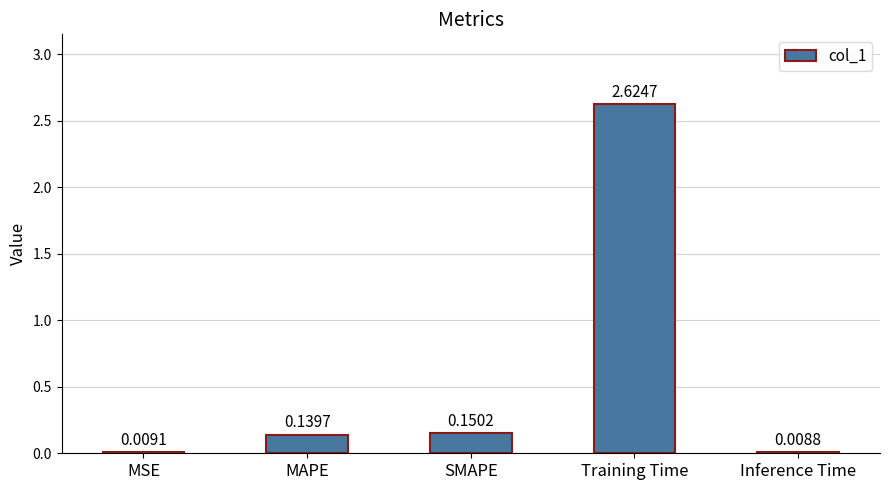

What is the sum of all values?

2.9